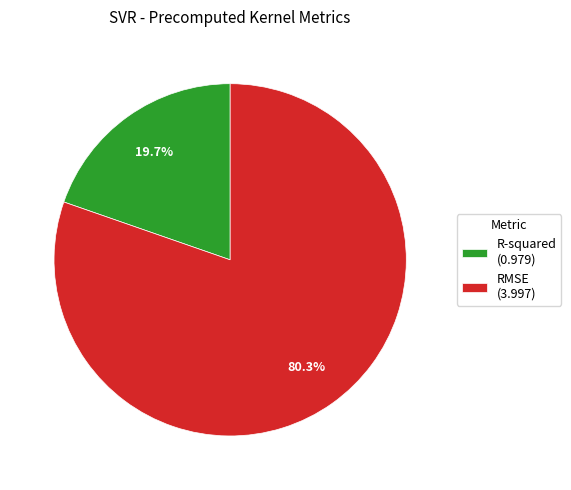

Rank the categories by value from lowest to highest.

R-squared, RMSE